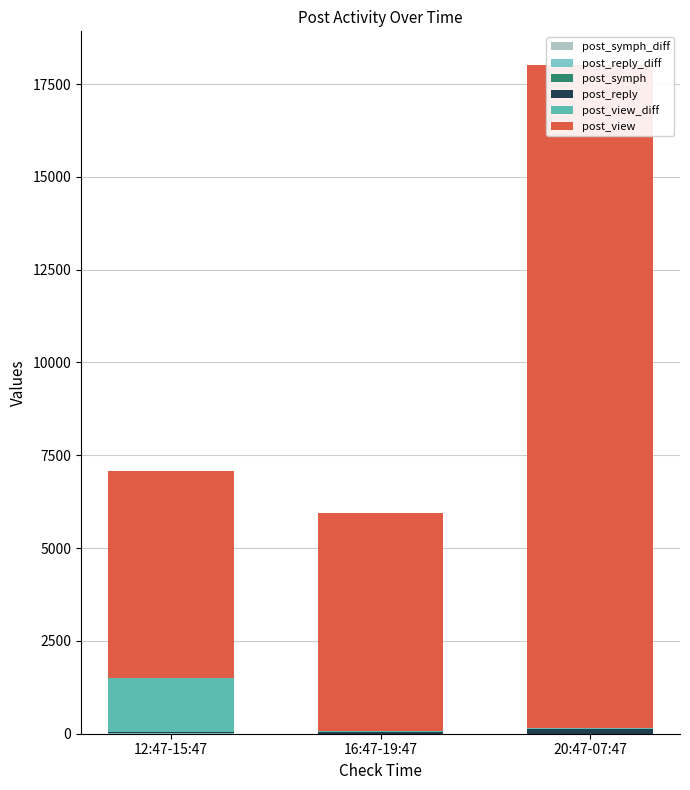

The post_view series shows 5569 at 12:47-15:47. True or false?

True